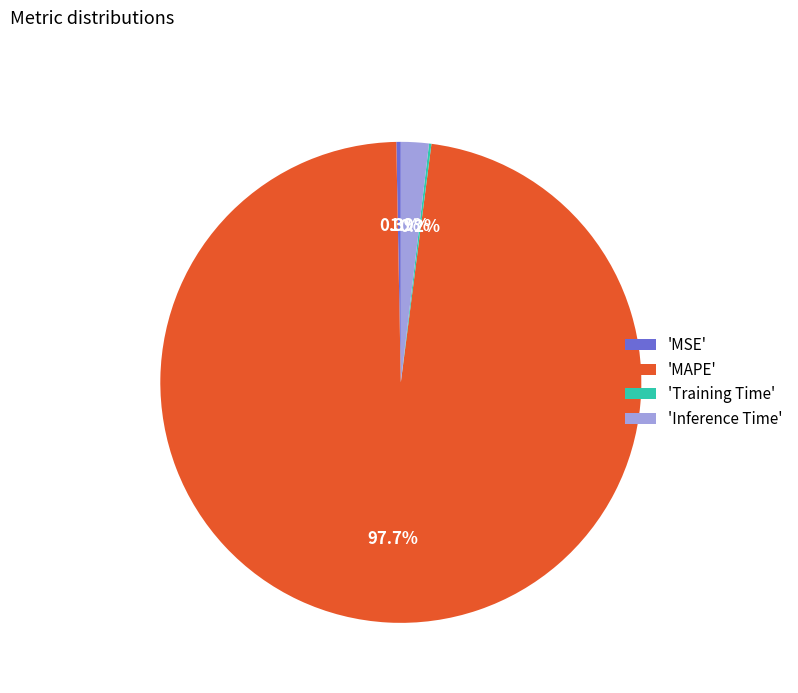

What portion of the pie excludes 'Inference Time'?

98.1%